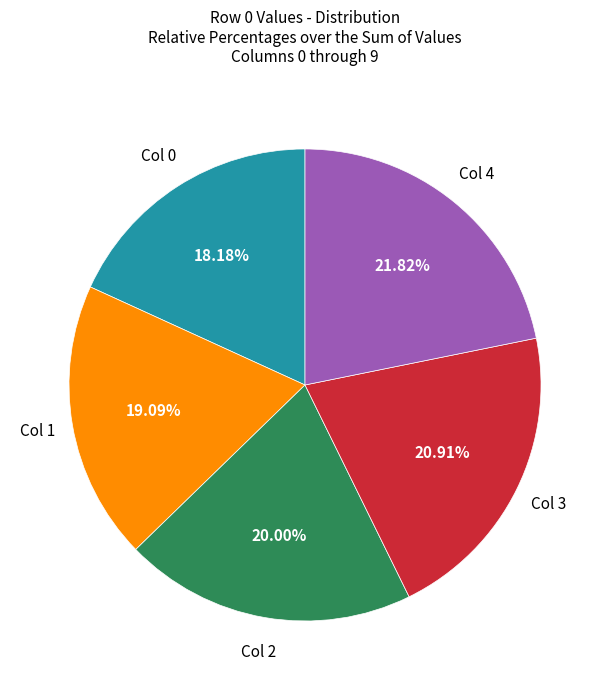

Is there any slice that represents more than half of the pie?

No